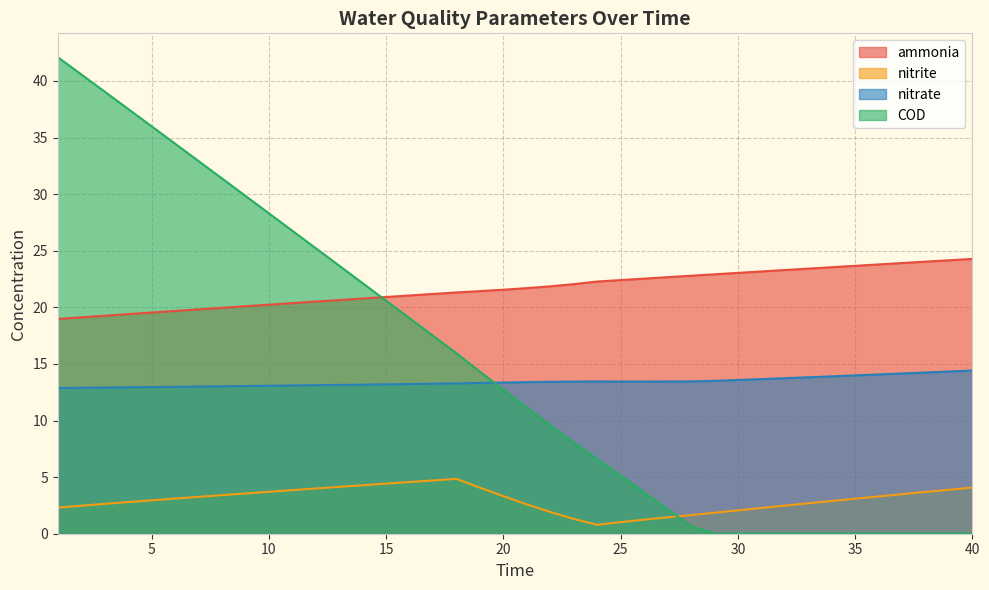

Which has a higher value, 18 or 27?

27